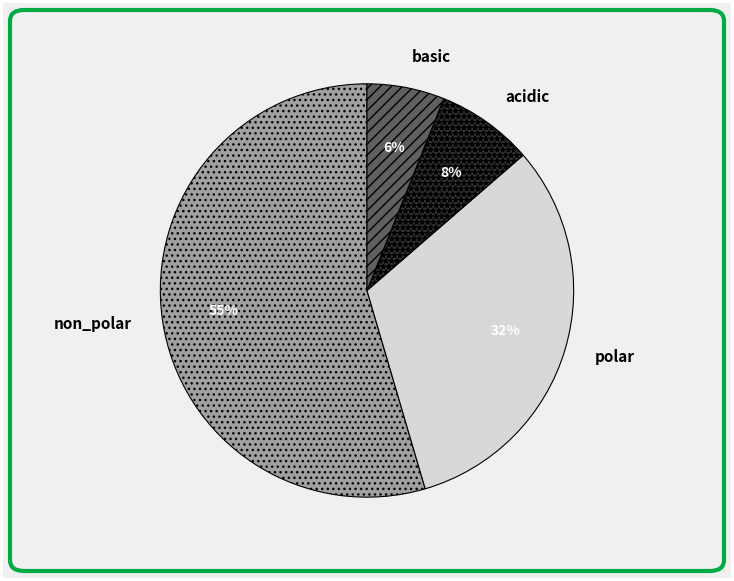

To the nearest percent, what is the difference between the acidic and non_polar slice percentages?

47%